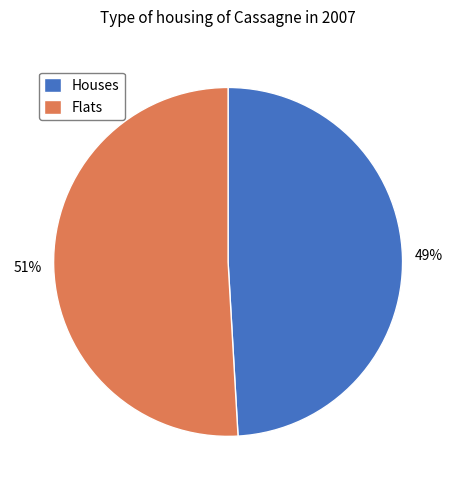

Do Houses and Flats together represent more than half of the pie?

Yes